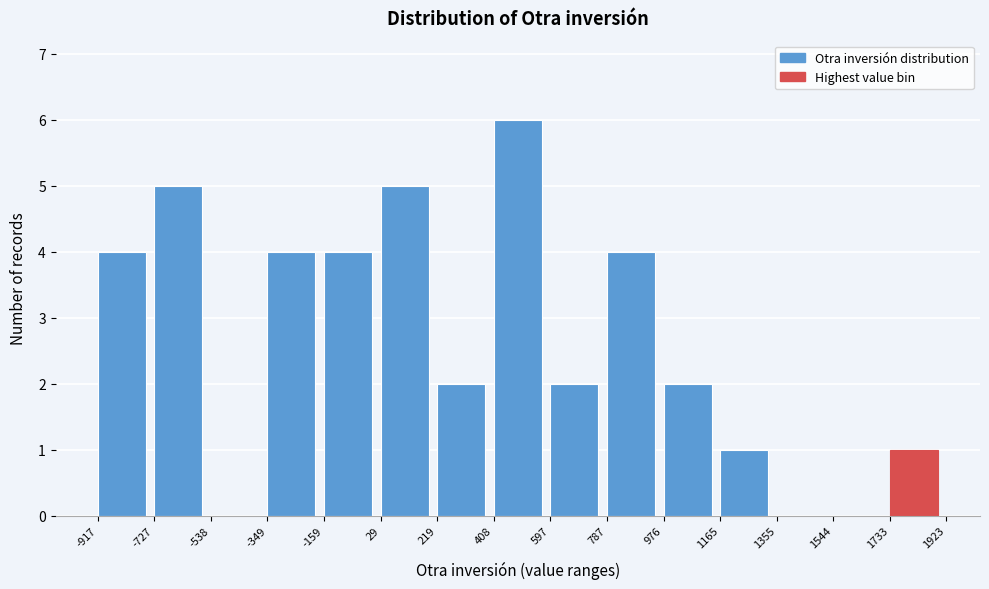

Reading left to right, transcribe this chart: for each bar, give the range it covers on the x-axis and its height. The values are not printed on the chart, so give them approximately, as read against the axis.

-917 to -727: 4
-727 to -538: 5
-538 to -349: 0
-349 to -159: 4
-159 to 29: 4
29 to 219: 5
219 to 408: 2
408 to 597: 6
597 to 787: 2
787 to 976: 4
976 to 1165: 2
1165 to 1355: 1
1355 to 1544: 0
1544 to 1733: 0
1733 to 1923: 1